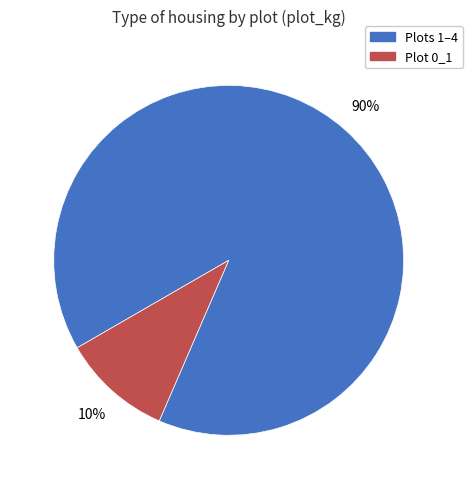

Does Plots 1–4 account for over 50% of the chart?

Yes